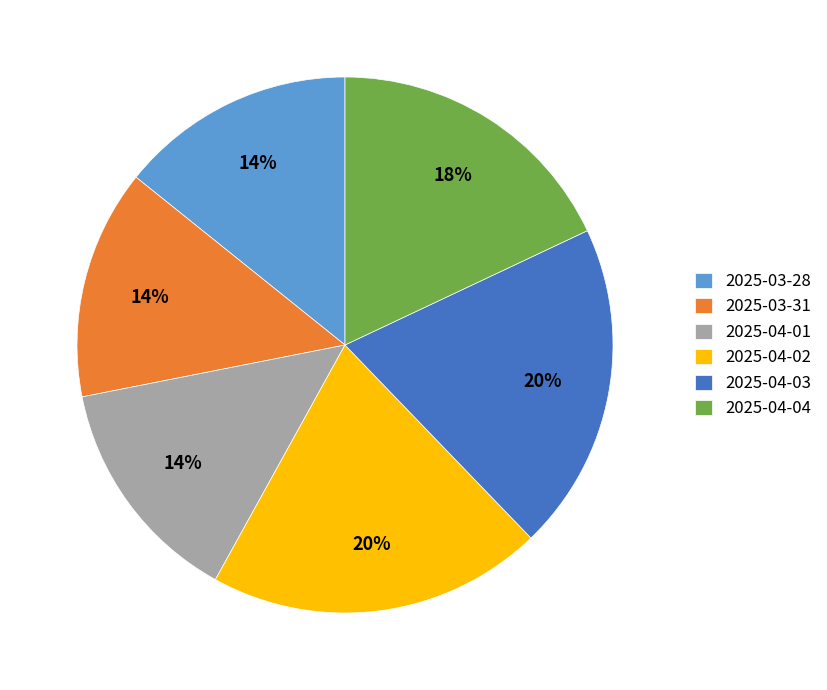

Combined, do 2025-04-01 and 2025-04-04 account for over 50%?

No